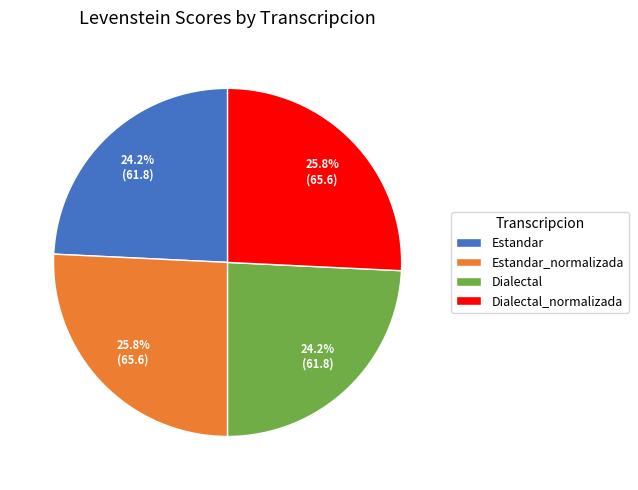

What is the ratio of the value at Dialectal to the value at Dialectal_normalizada?

0.9